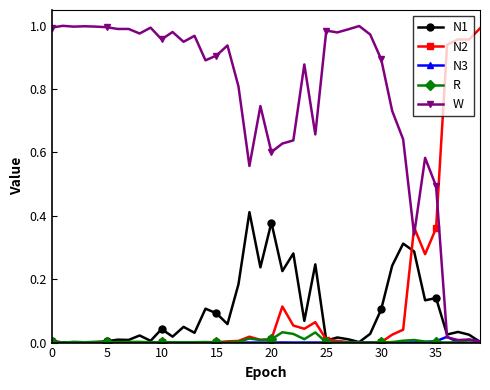

True or false: N1 has more than 2 points higher than both neighbors.

True